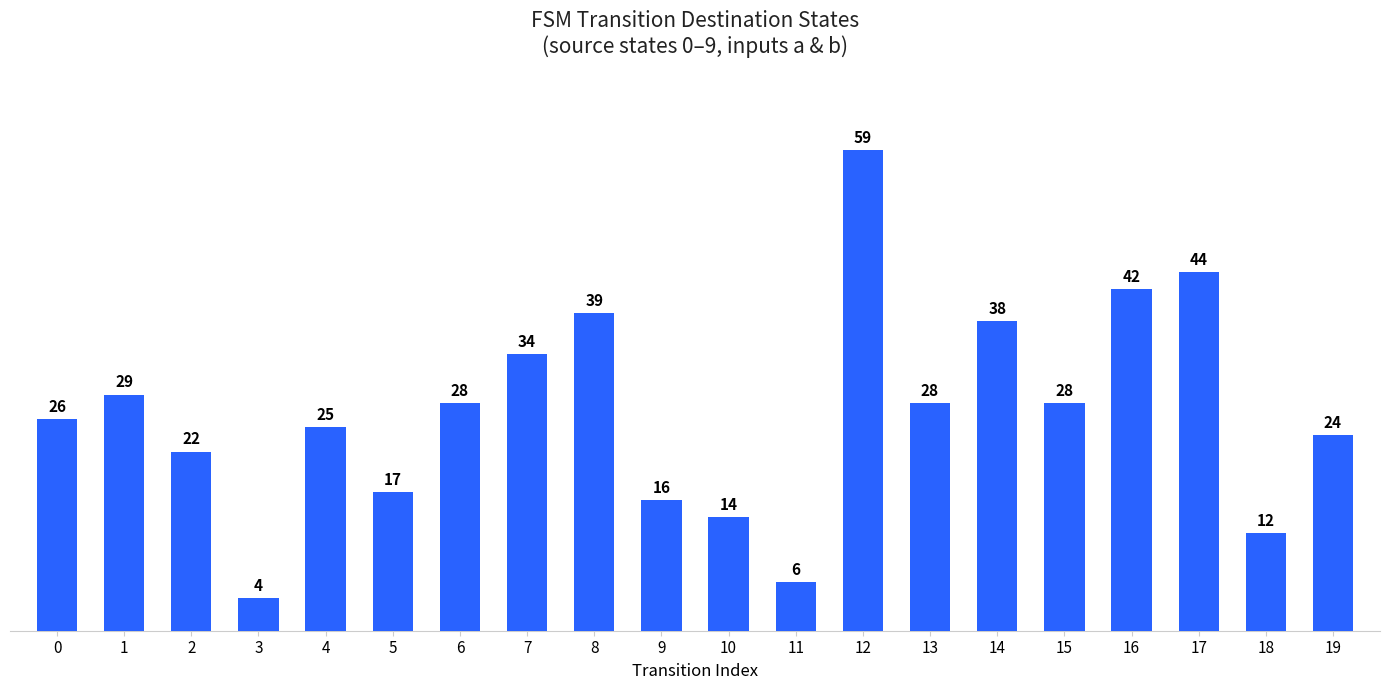

Reading left to right, list all the values displayed in this chart.

26	29	22	4	25	17	28	34	39	16	14	6	59	28	38	28	42	44	12	24